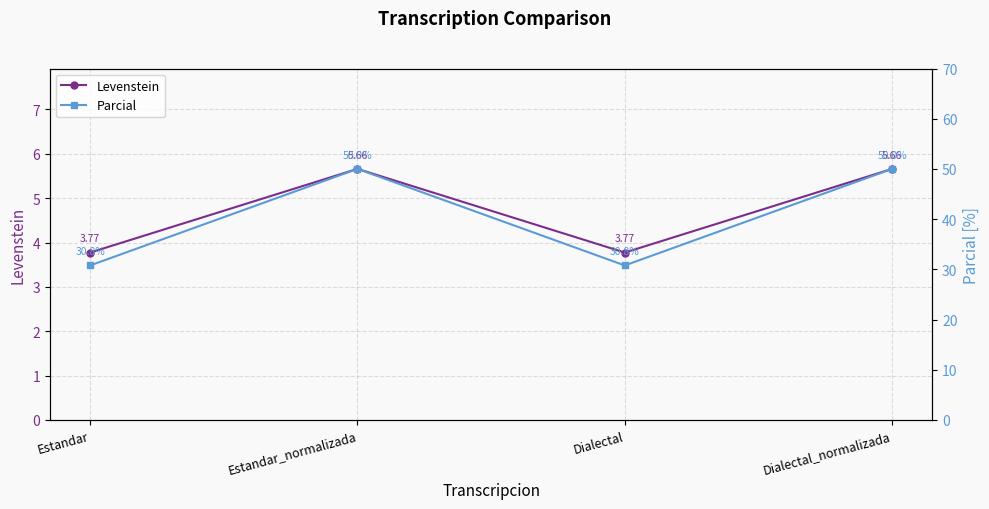

What is the smallest value displayed?

3.8